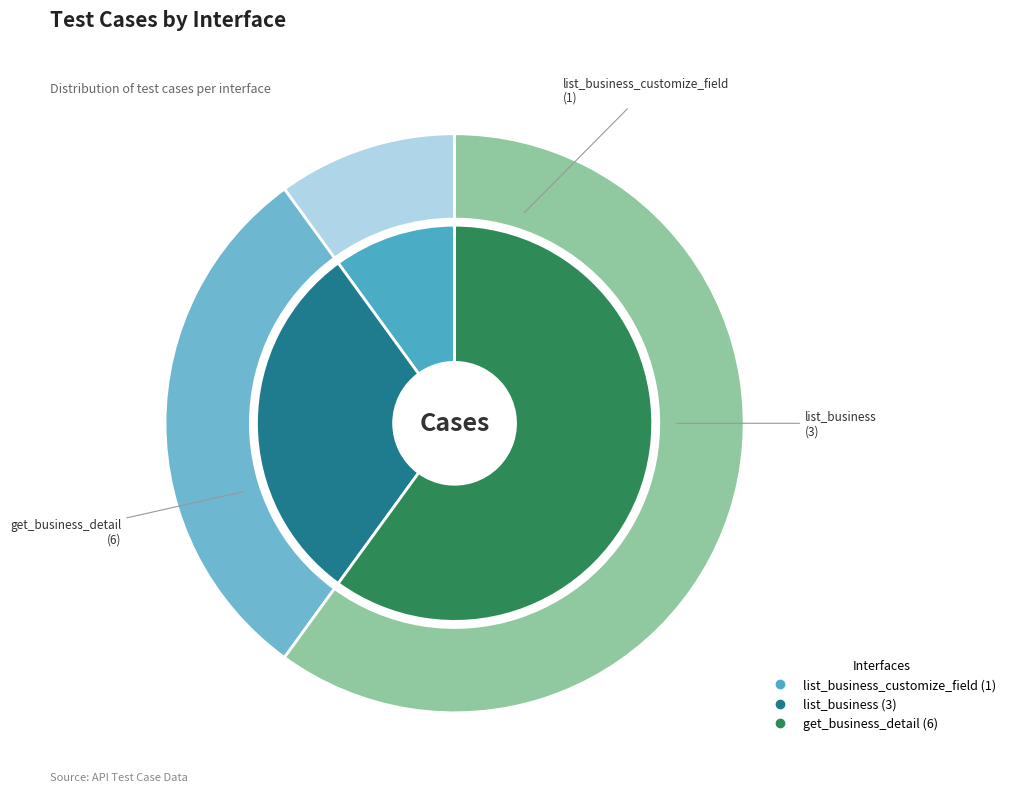

Rank the categories by value from lowest to highest.

list_business_customize_field, list_business, get_business_detail